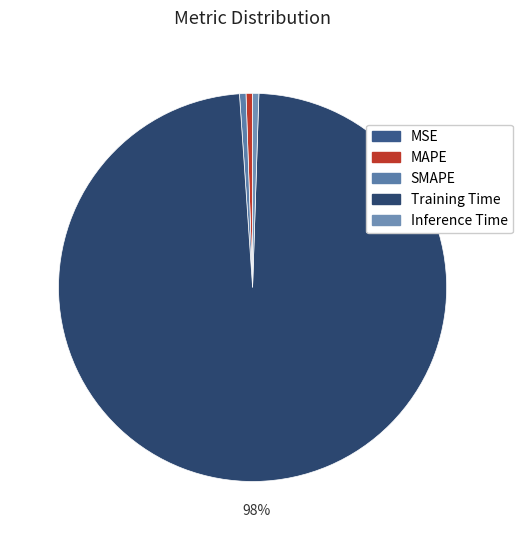

To the nearest percent, what is the average slice percentage?

20%